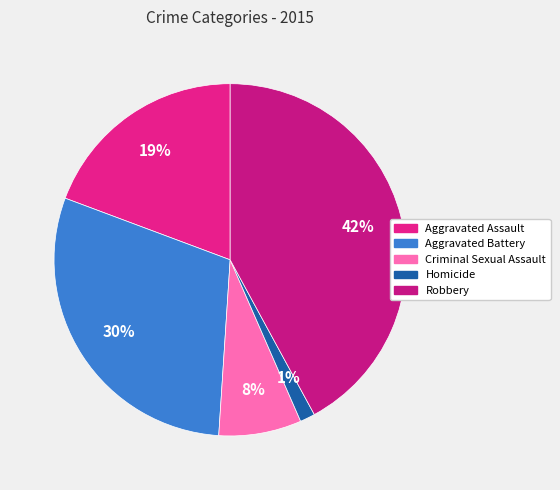

What percentage is NOT represented by Homicide?

98.6%